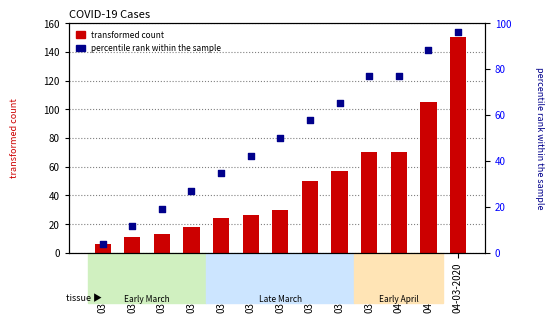

Is the value of transformed count at 03-24-2020 greater than the value of percentile rank within the sample at 03-30-2020?

No